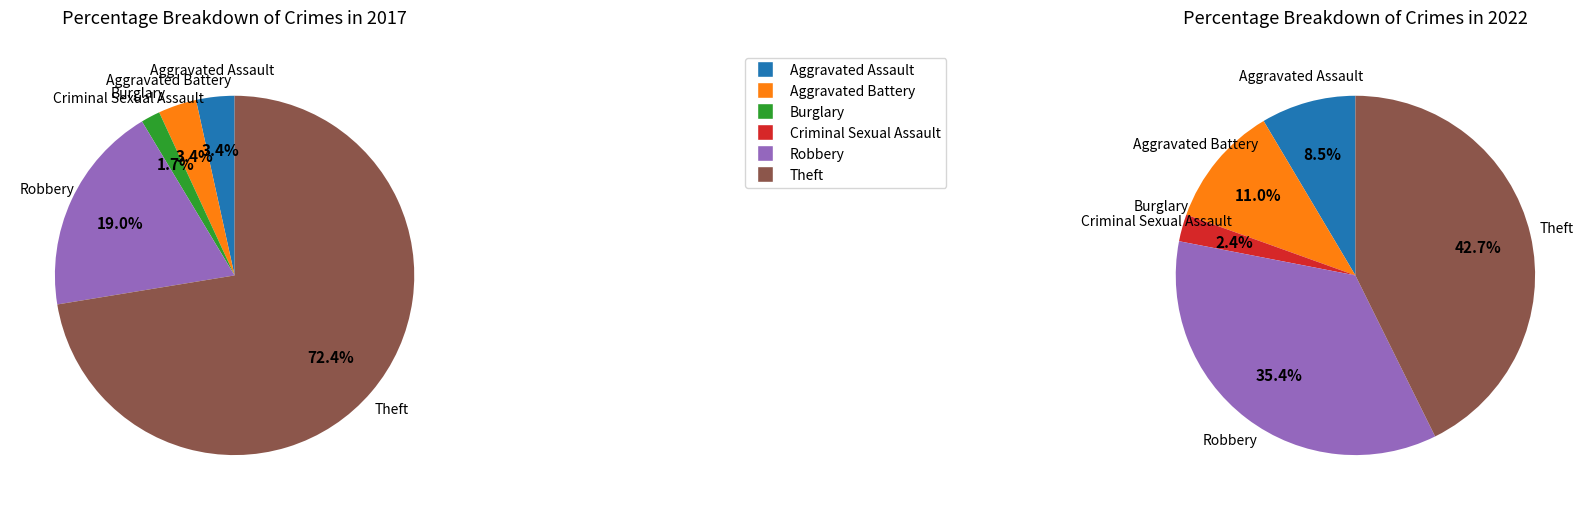

Is there any slice that represents more than half of the pie?

Yes